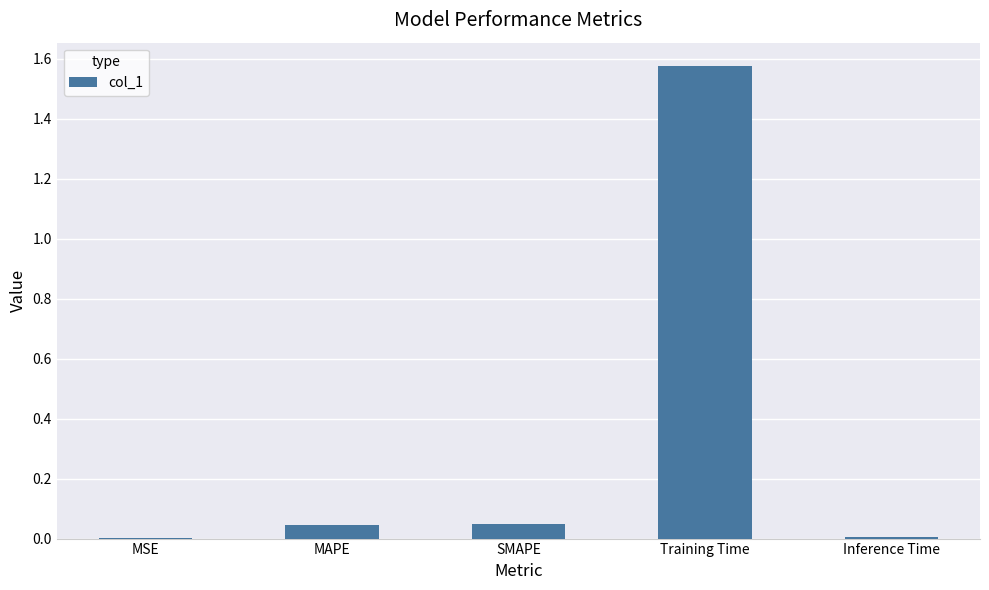

What is the change in value from SMAPE to Training Time?

+1.5